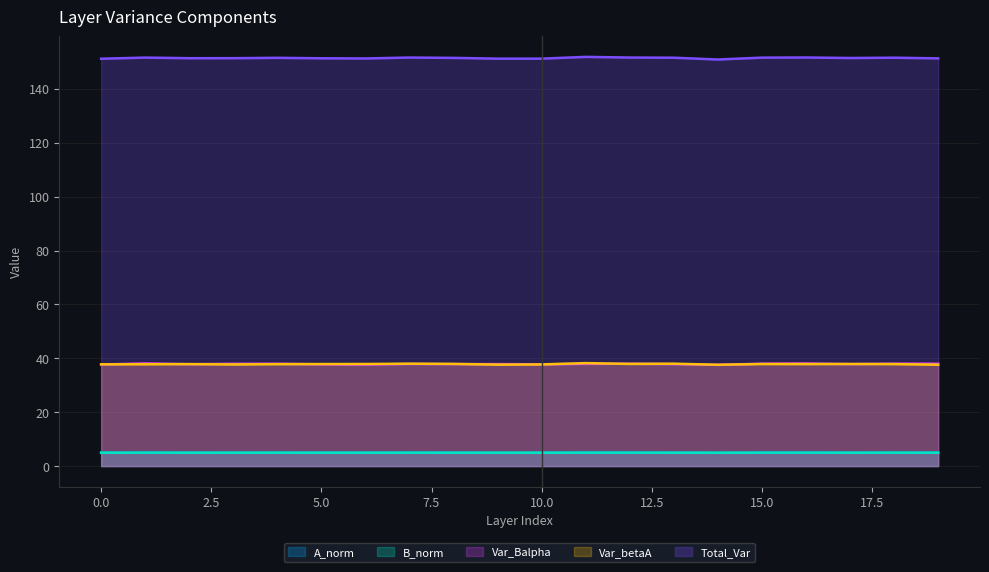

List the series in order of their peak value, lowest first.

B_norm, A_norm, Var_Balpha, Var_betaA, Total_Var